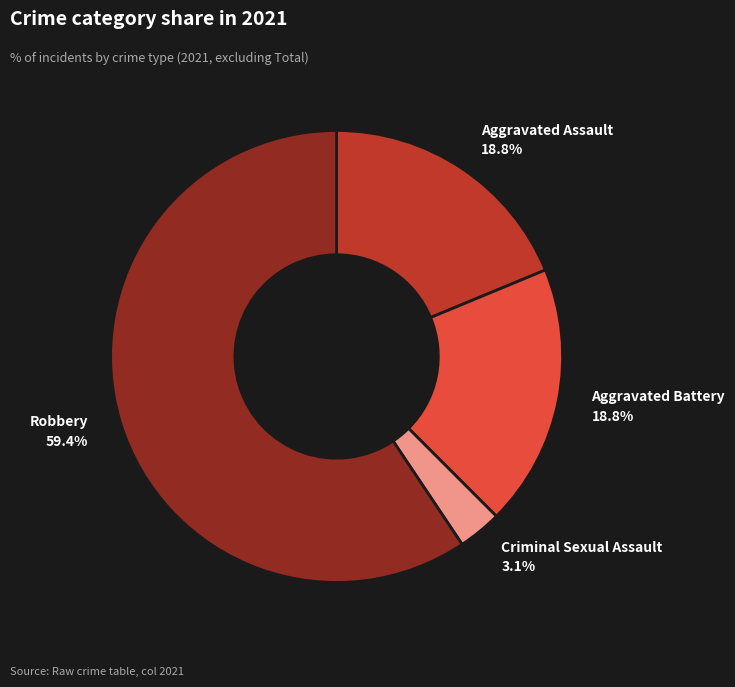

Does any single category account for the majority?

Yes